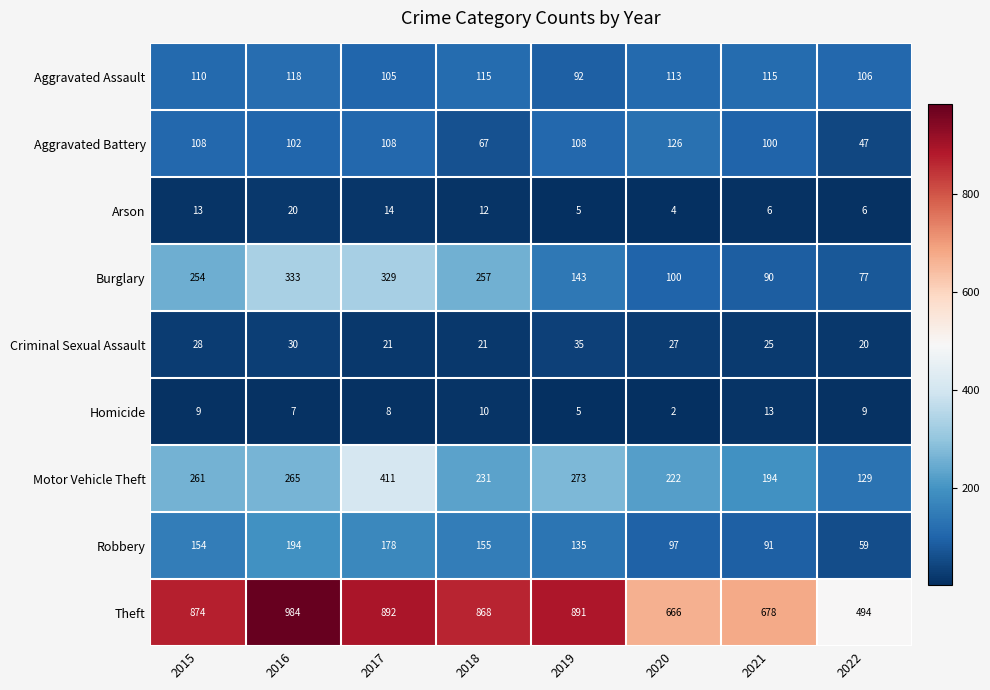

At which category is the sum across all series the highest?

2017